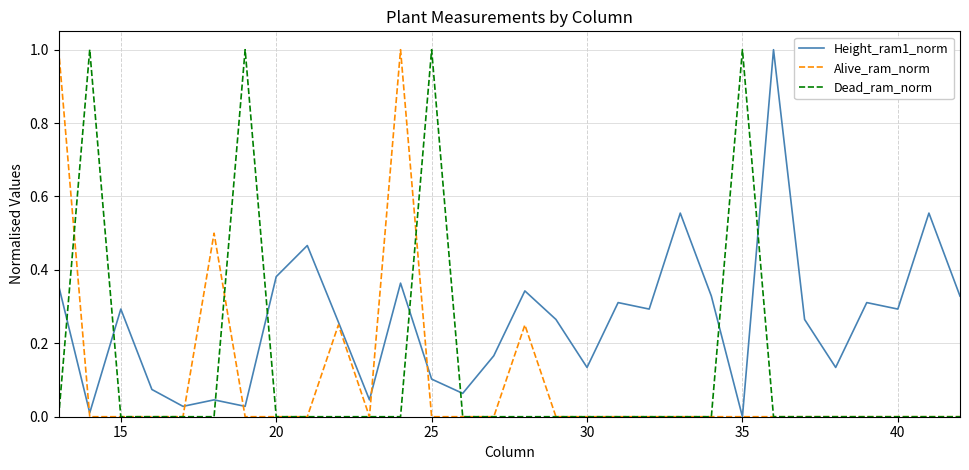

True or false: Height_ram1_norm and Dead_ram_norm intersect in this chart.

True